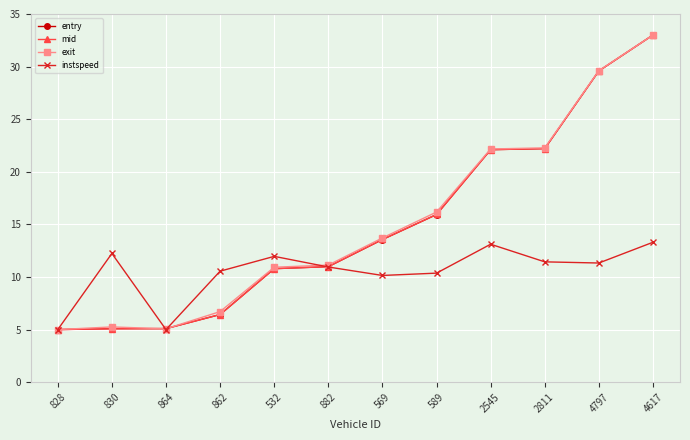

What is the approximate value of instspeed at 4617?

13.3